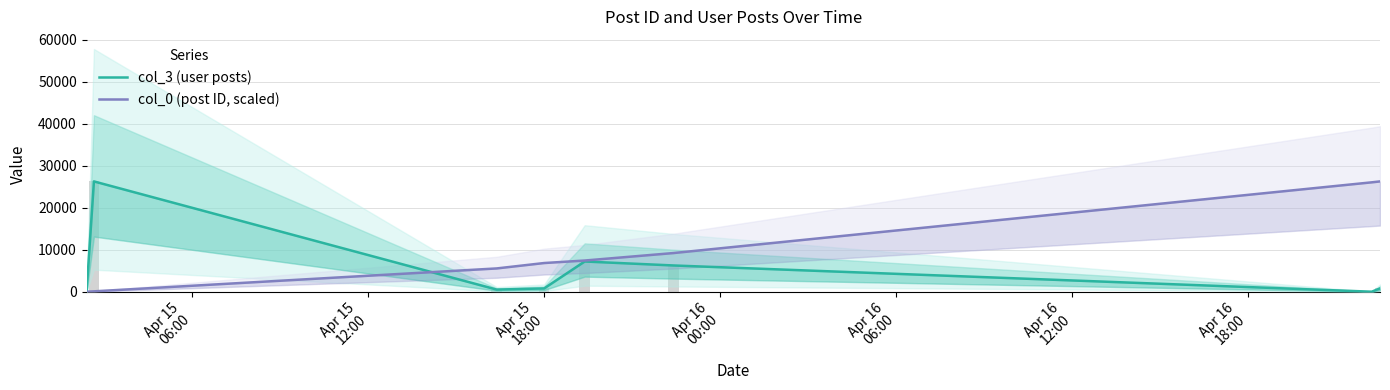

The col_3 (user posts) series shows 1111.0 at Apr 15 18:00. True or false?

False